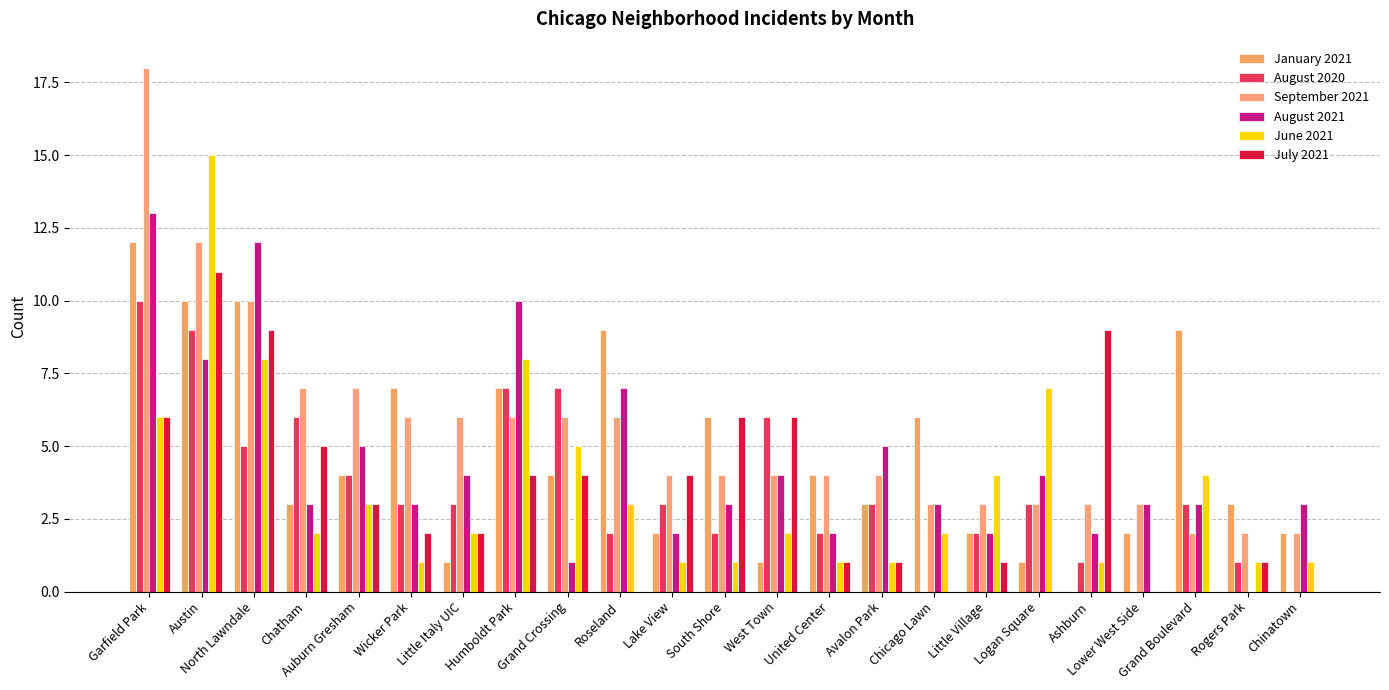

How many groups of bars are there?

23